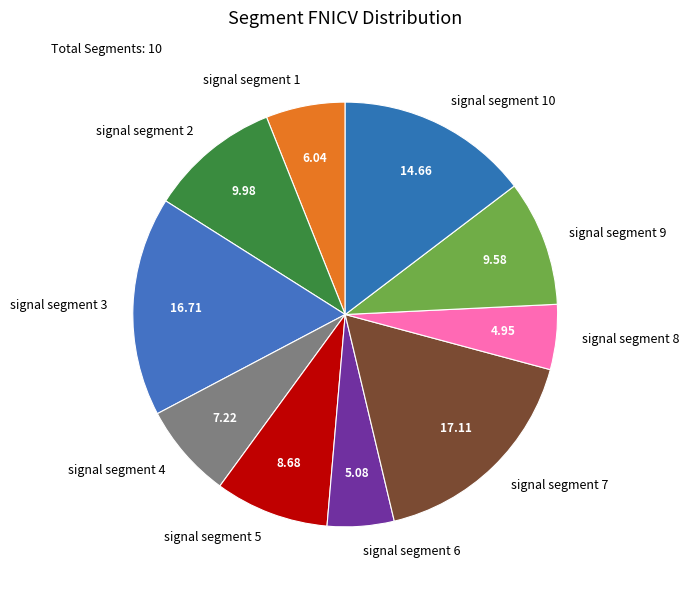

Between signal segment 6 and signal segment 2, which is larger?

signal segment 2